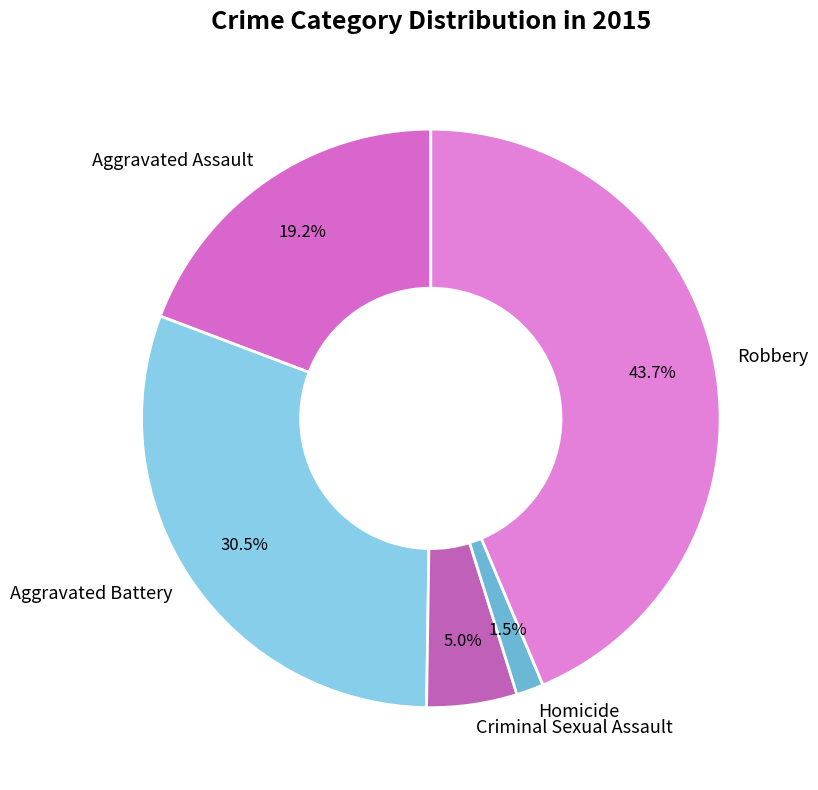

True or false: Aggravated Assault accounts for 11% of the total.

False